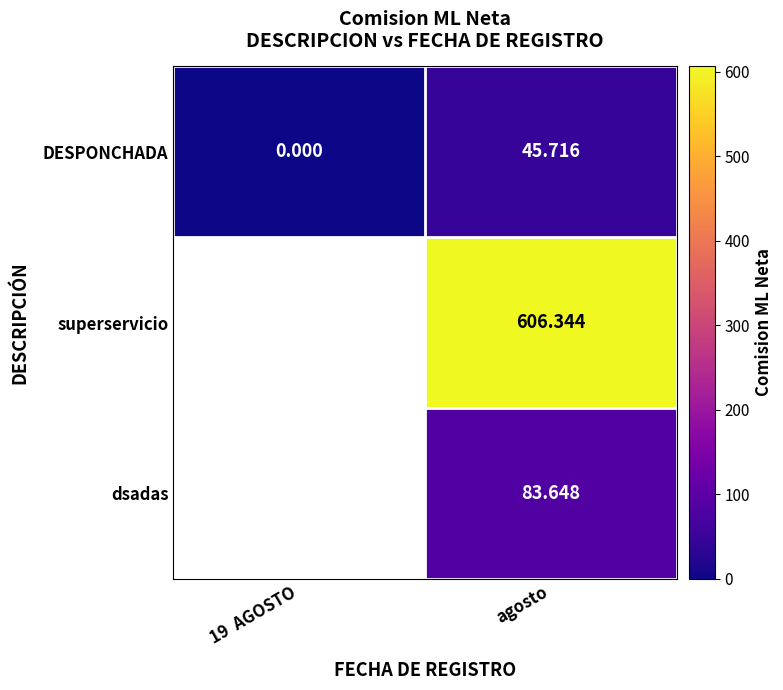

At which label does DESPONCHADA reach its peak?

agosto